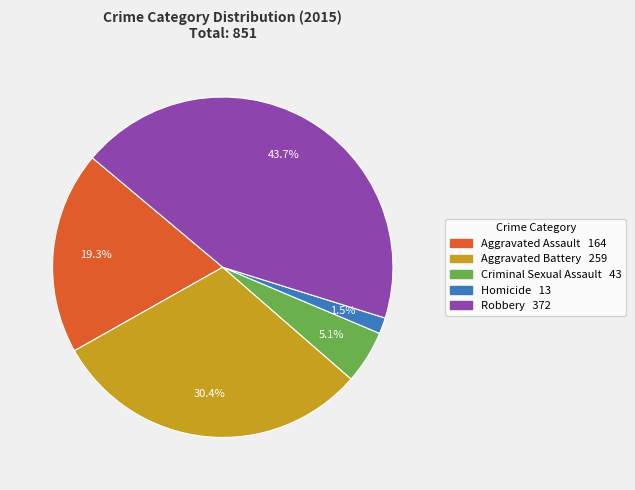

Between Aggravated Assault and Homicide, which is larger?

Aggravated Assault